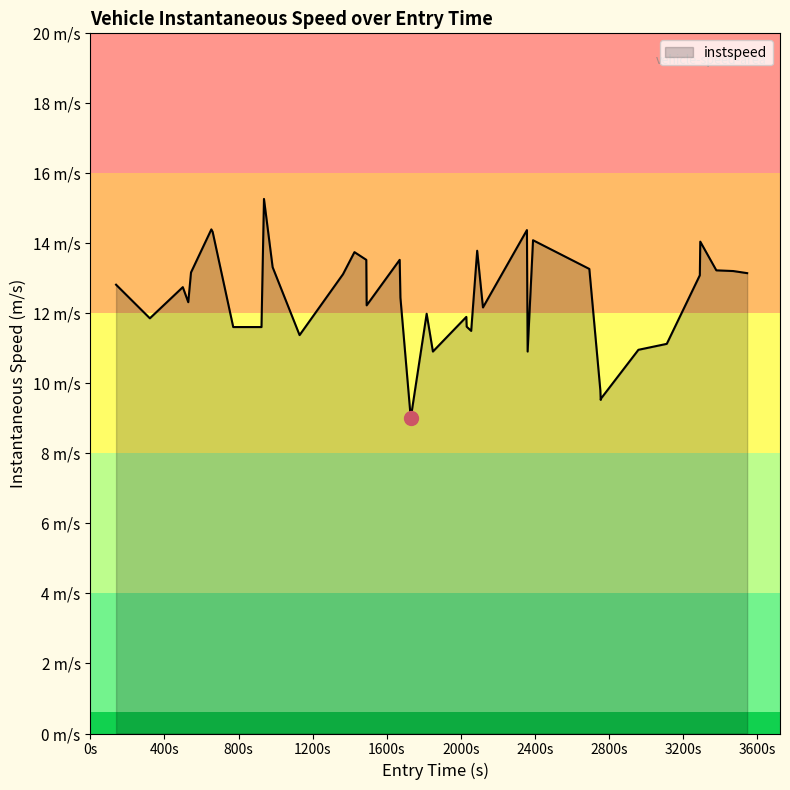

Reading right to left, transcribe all the data shown in this chart.

13.2	13.2	13.2	14.1	13.1	11.1	11.0	9.6	9.5	9.8	13.3	14.1	10.9	14.4	12.2	13.8	11.5	11.6	11.9	10.9	12.0	9.0	12.4	13.5	12.2	13.5	13.8	13.1	11.4	13.3	15.3	11.6	11.6	14.3	14.4	13.2	12.3	12.8	11.9	12.8